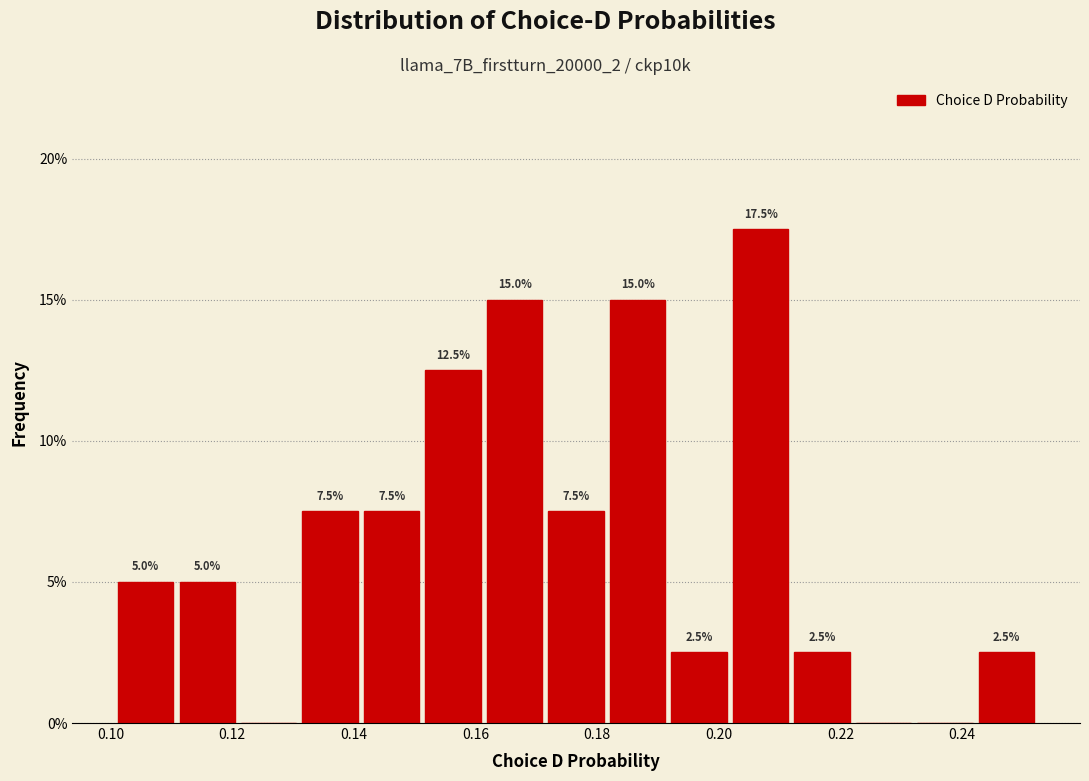

Over which range of the x-axis is the bar tallest?

0.202 to 0.212